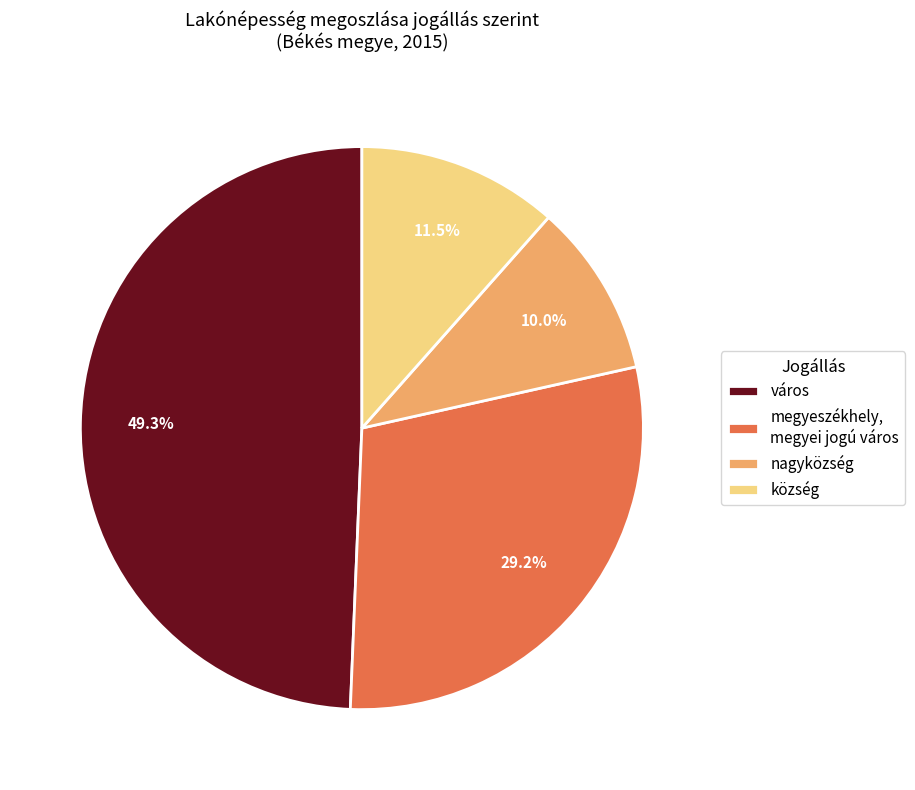

Between város and nagyközség, which is larger?

város